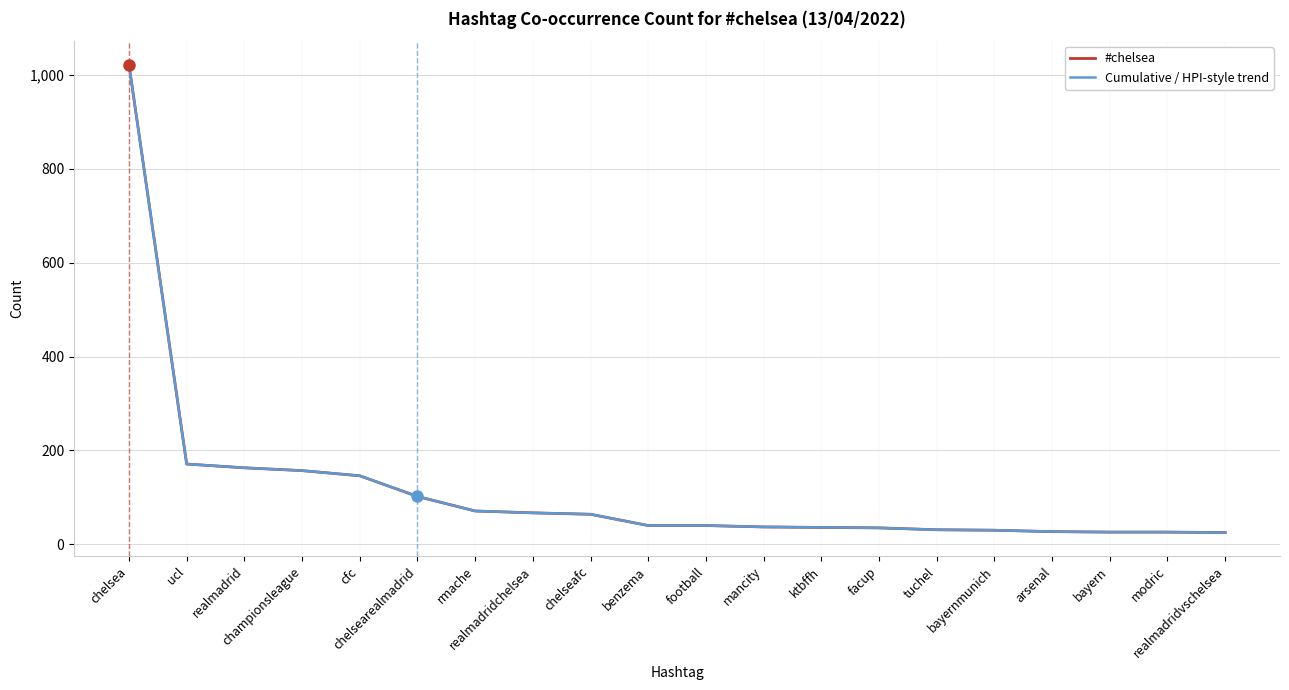

What is the sum of all Cumulative / HPI-style trend values?

2316